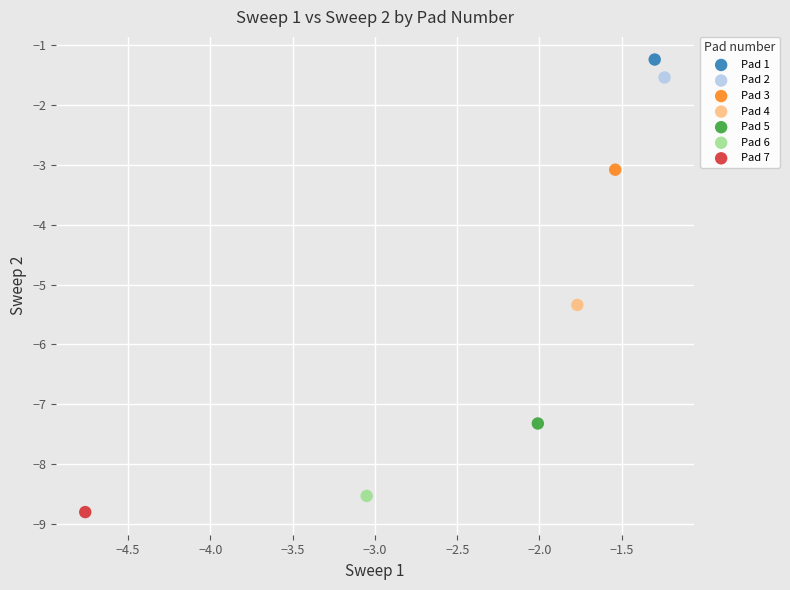

Which series contains the lowest Y value?

Pad 7